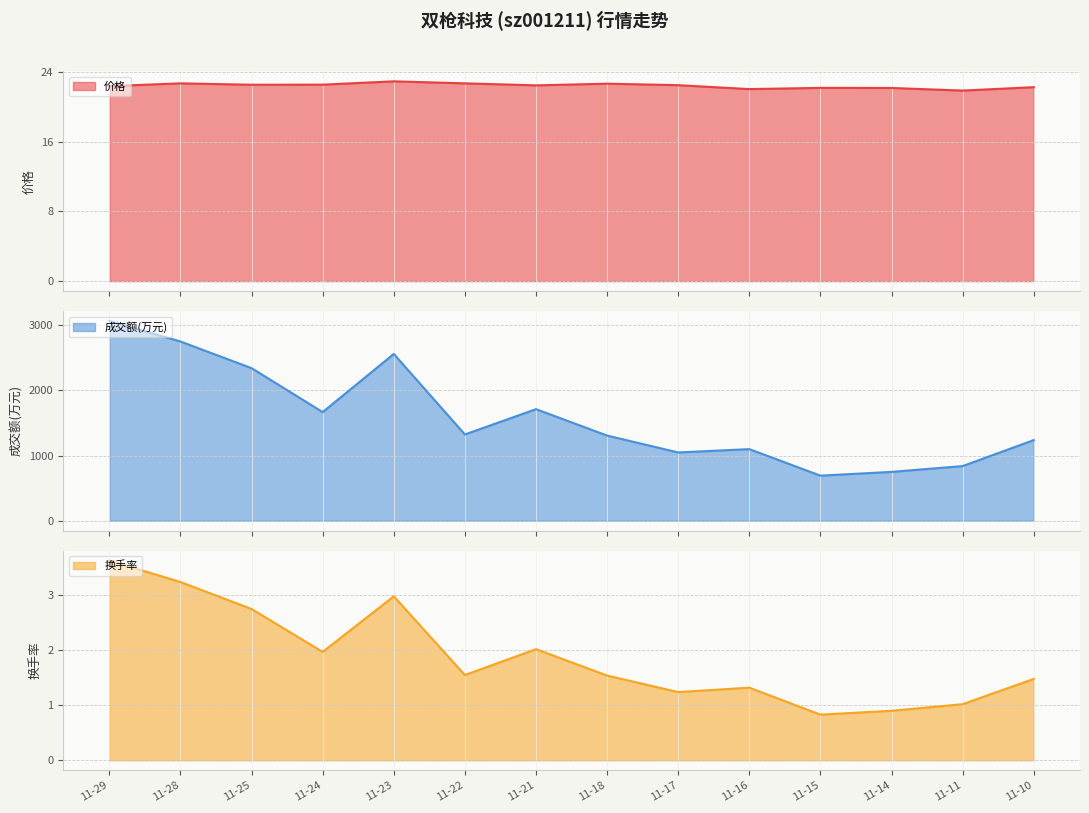

What are all the series names shown in the legend?

价格, 成交额(万元), 换手率